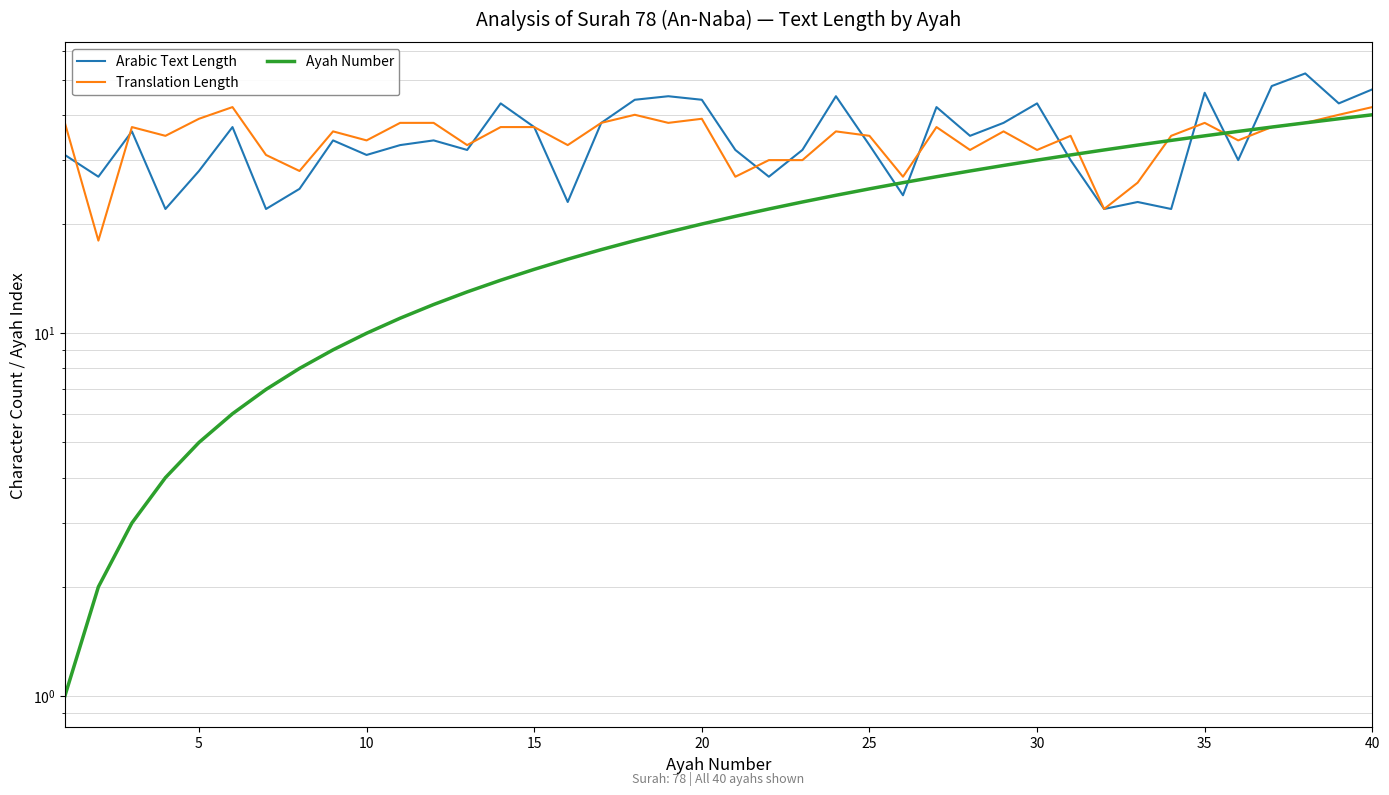

What is the sum of all Translation Length values?

1378